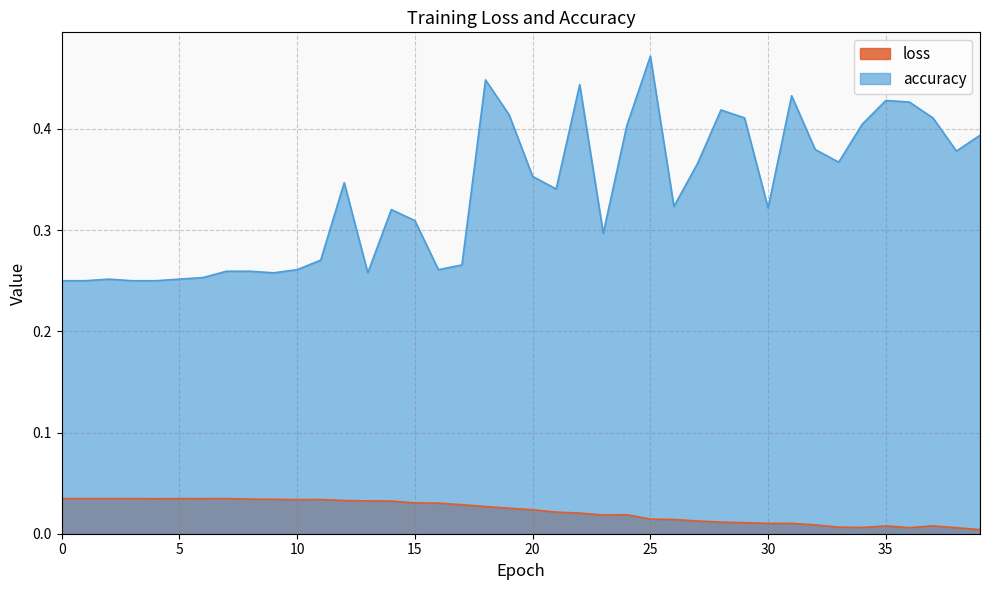

Reading left to right, extract all data points from this chart.

loss: 0.0	0.0	0.0	0.0	0.0	0.0	0.0	0.0	0.0	0.0	0.0	0.0	0.0	0.0	0.0	0.0	0.0	0.0	0.0	0.0	0.0	0.0	0.0	0.0	0.0	0.0	0.0	0.0	0.0	0.0	0.0	0.0	0.0	0.0	0.0	0.0	0.0	0.0	0.0	0.0
accuracy: 0.2	0.2	0.3	0.2	0.2	0.3	0.3	0.3	0.3	0.3	0.3	0.3	0.3	0.3	0.3	0.3	0.3	0.3	0.4	0.4	0.4	0.3	0.4	0.3	0.4	0.5	0.3	0.4	0.4	0.4	0.3	0.4	0.4	0.4	0.4	0.4	0.4	0.4	0.4	0.4